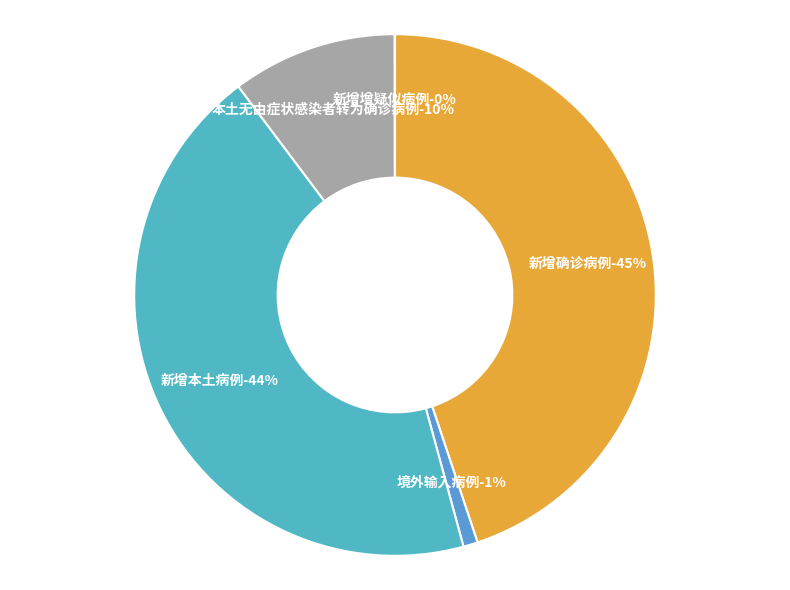

Combined, do 新增本土病例 and 本土无由症状感染者转为确诊病例 account for over 50%?

Yes